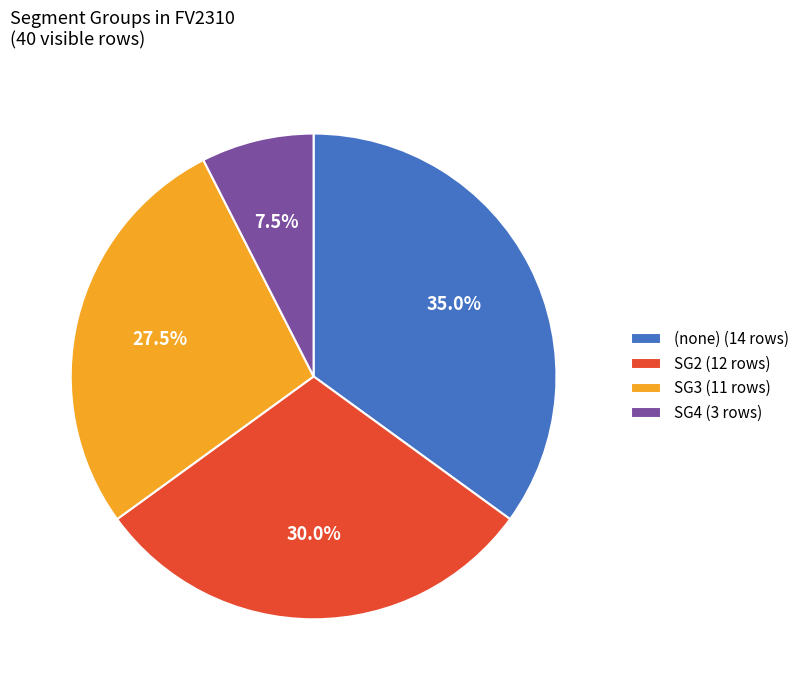

What percentage is NOT represented by SG3 (11 rows)?

72.5%